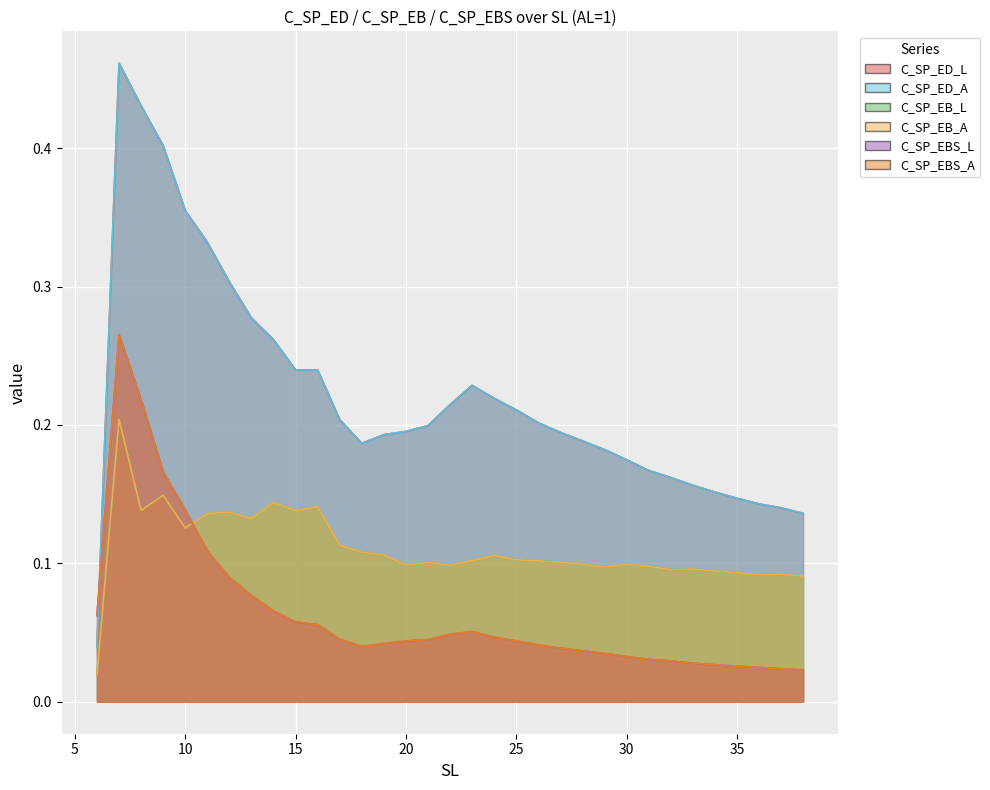

What is the sum of the C_SP_EBS_A values at 11 and 17?

0.2